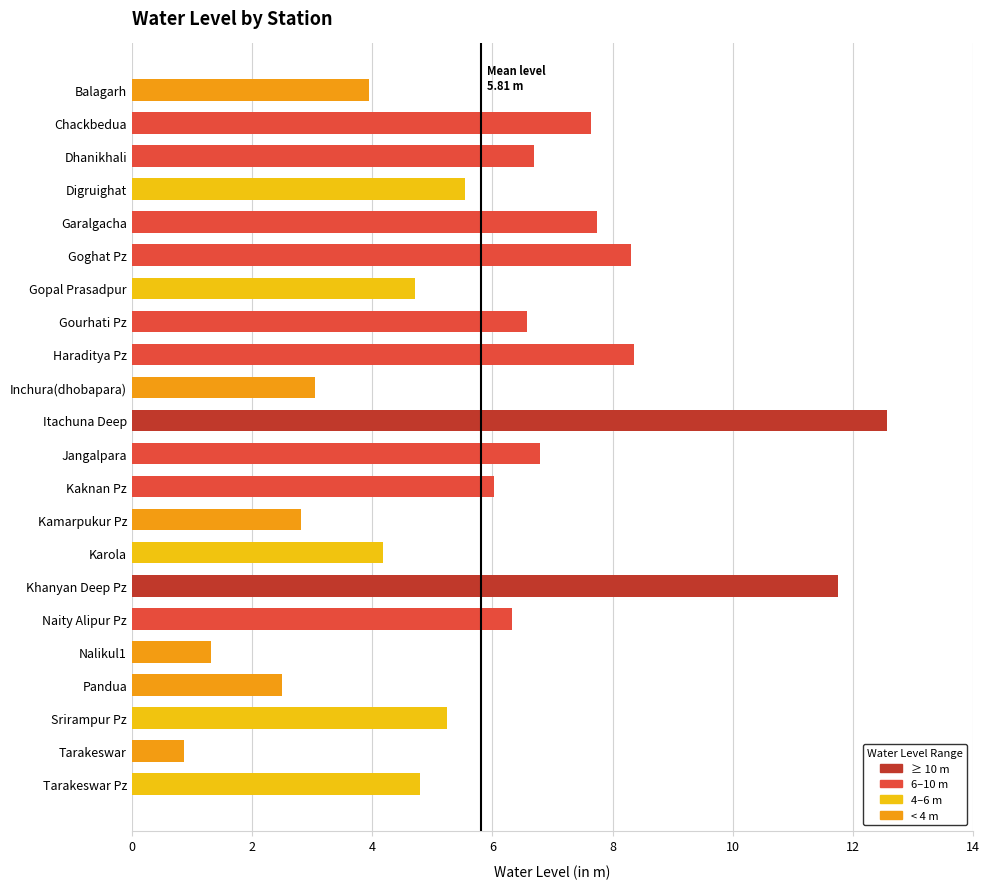

Which category has the highest value across all series?

Itachuna Deep